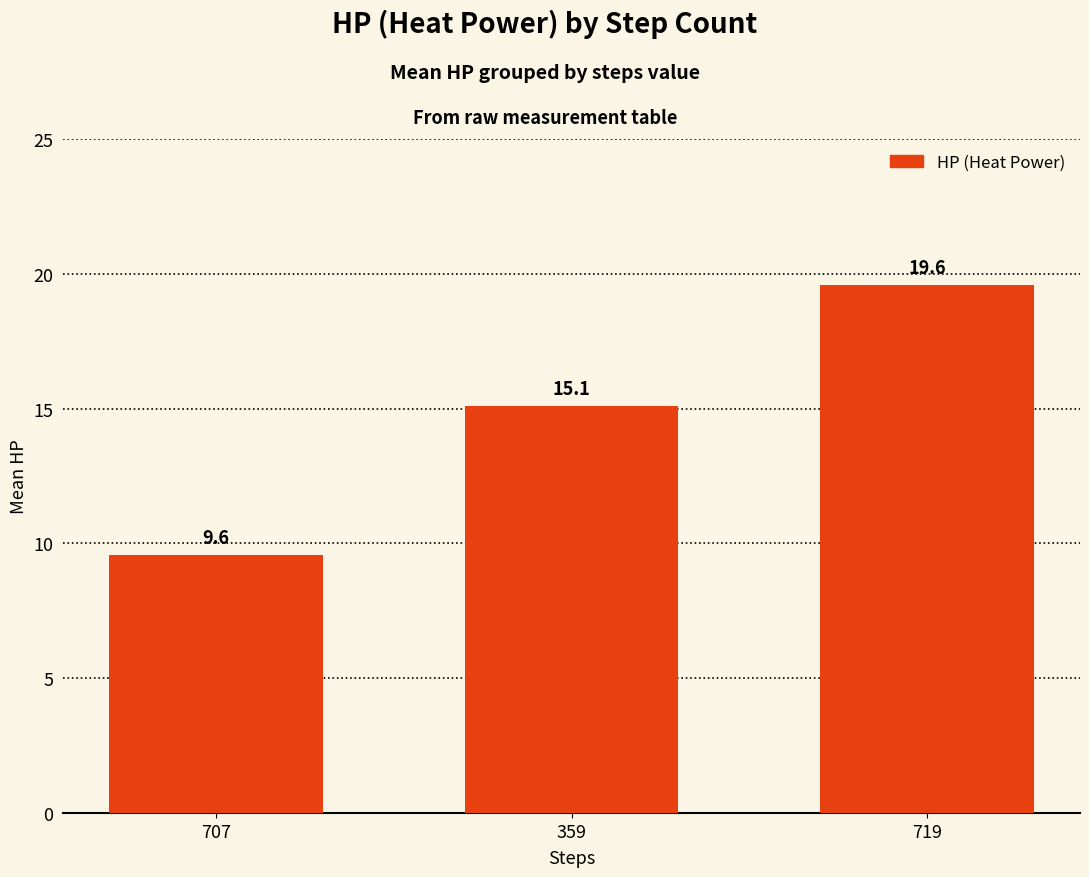

What is the greatest value displayed?

19.6